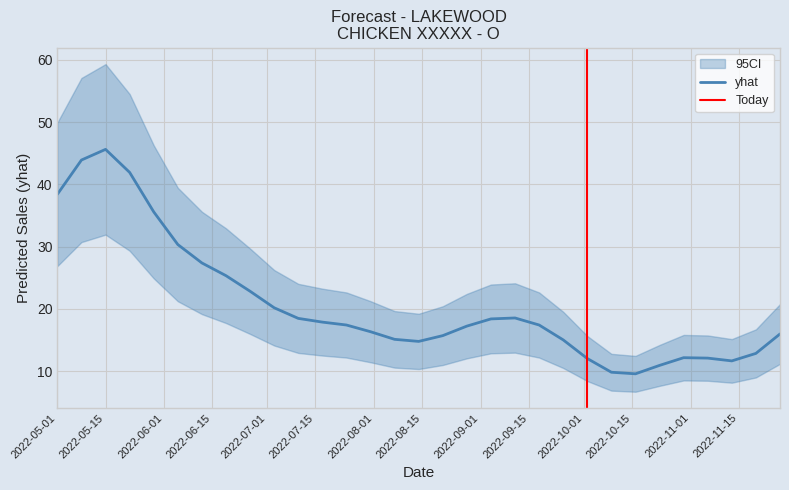

Reading left to right, transcribe all the data shown in this chart.

38.4	43.9	45.6	41.9	35.6	30.3	27.4	25.3	22.8	20.2	18.5	17.9	17.4	16.4	15.1	14.8	15.7	17.2	18.4	18.6	17.4	15.0	12.0	9.8	9.6	10.9	12.2	12.1	11.7	12.9	16.0